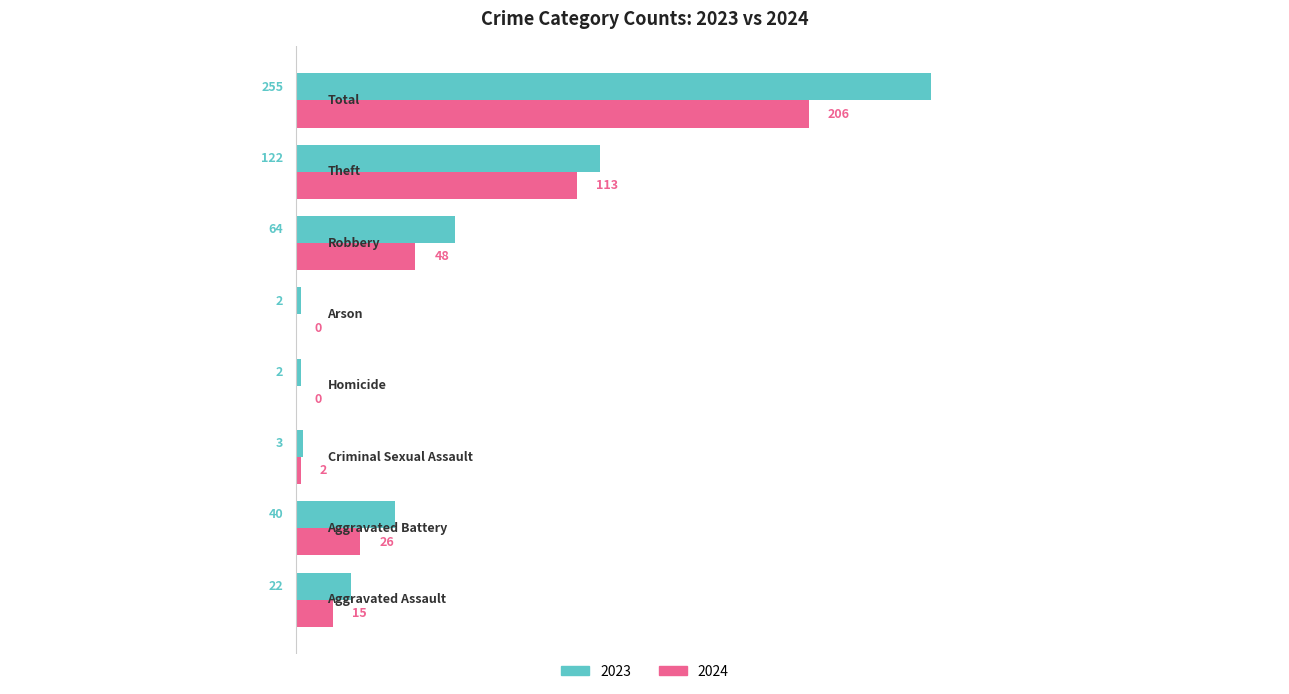

Which series has the largest total across all categories?

2023